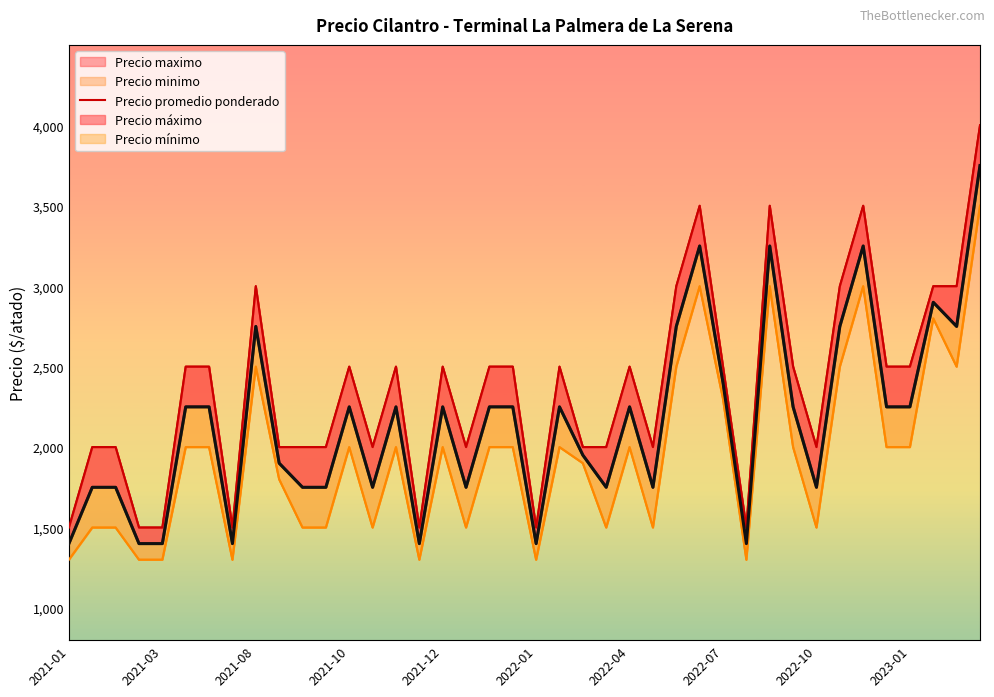

Which label corresponds to the smallest value in the chart?

2021-01